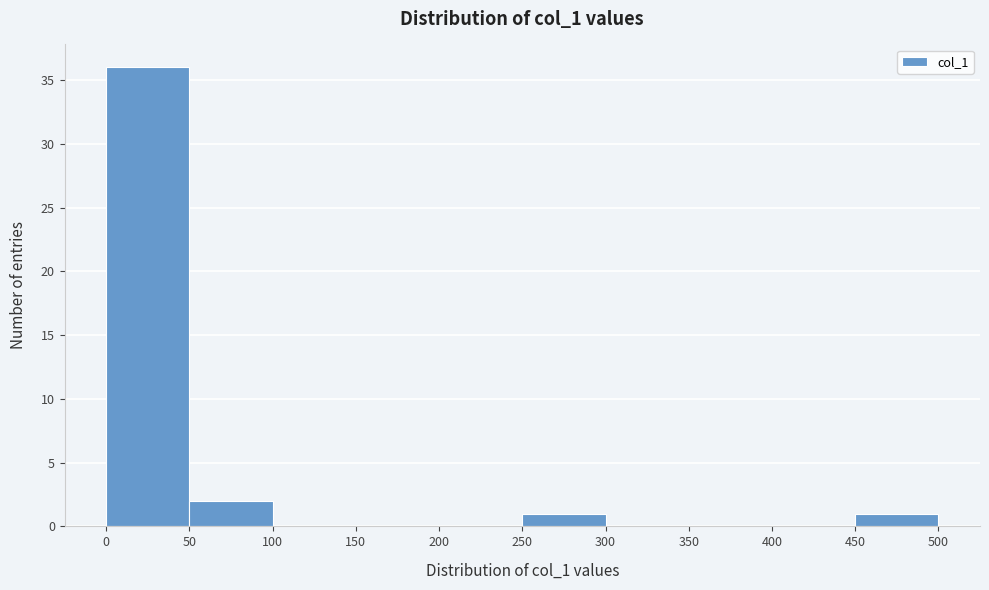

Which range on the x-axis has the tallest bar?

0 to 50